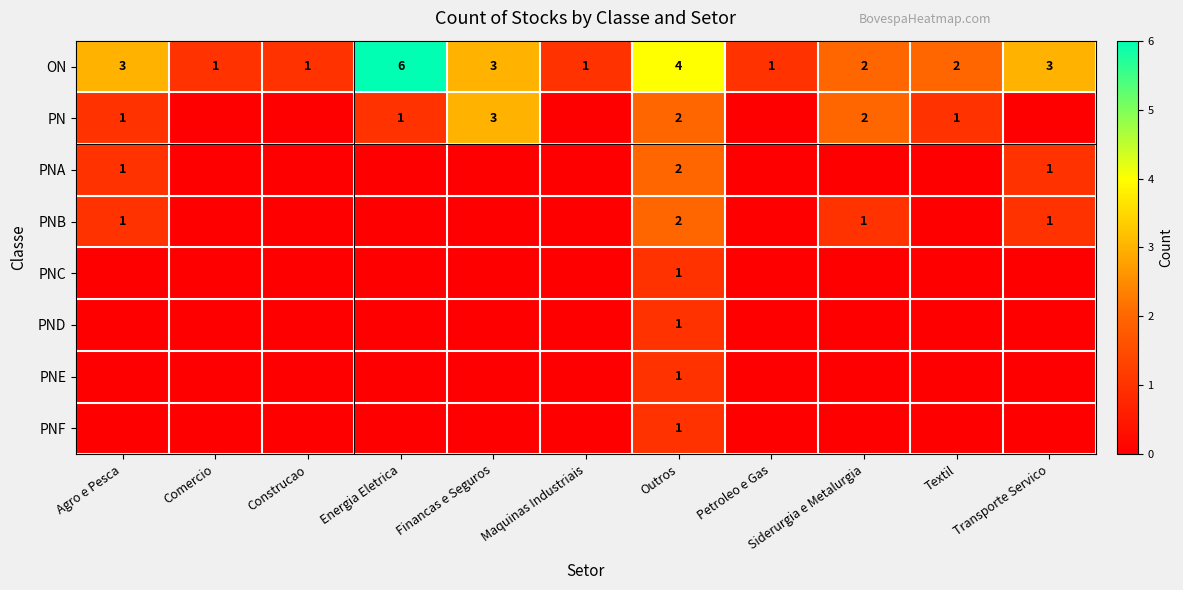

What is the sum of all ON values?

27